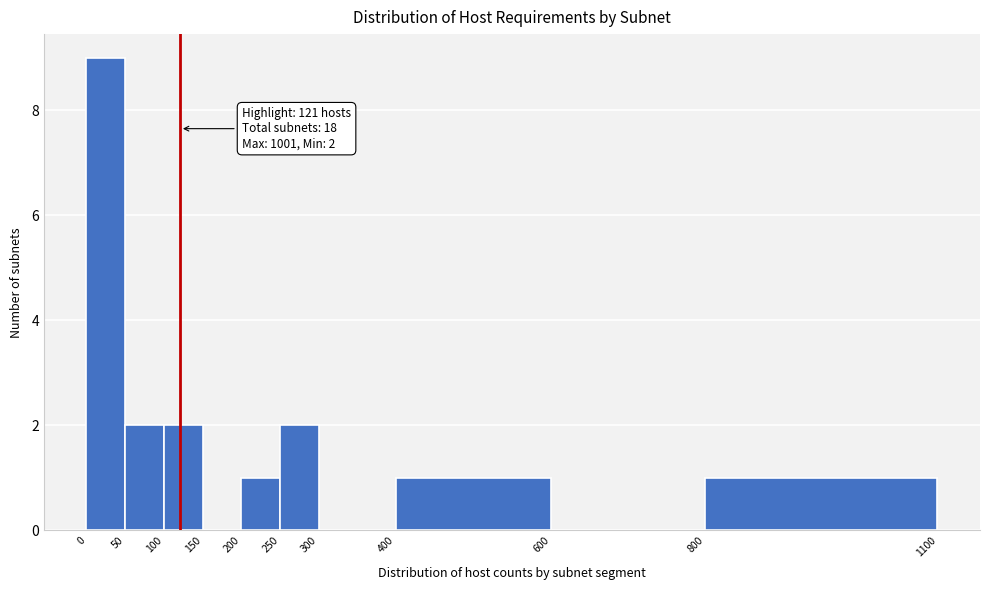

Over which range of the x-axis is the bar tallest?

0 to 50